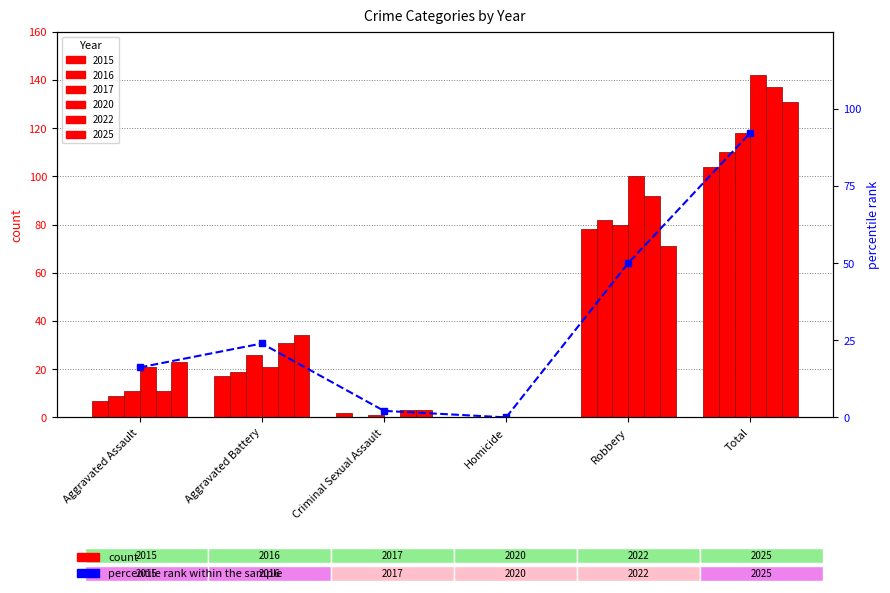

Count the number of values greater than 23.

3